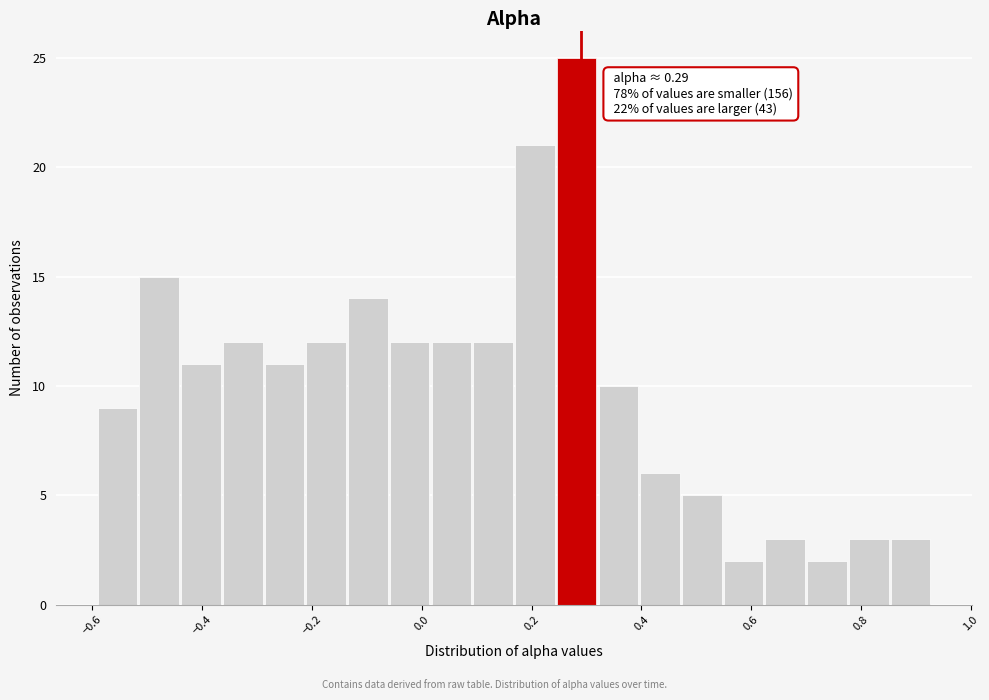

Read against the x-axis, roughly where is the centre of the tallest bar?

0.28